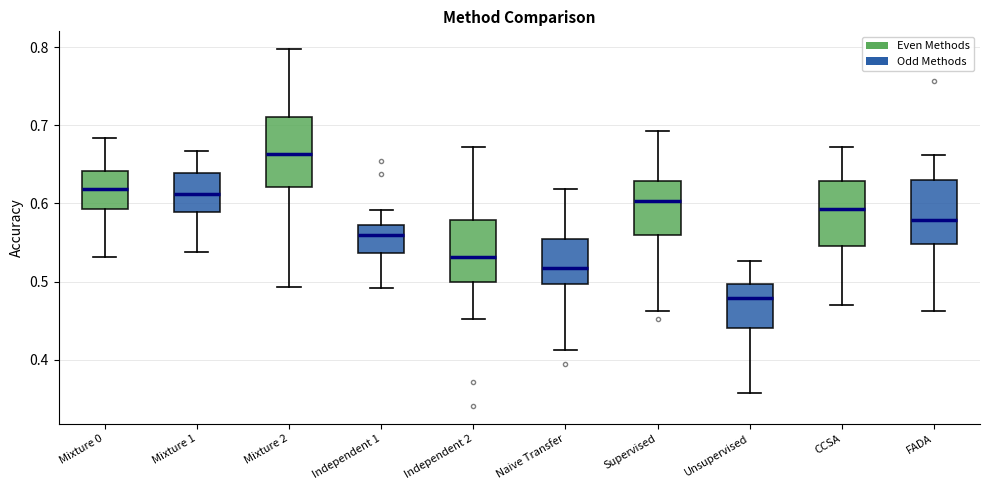

Reading left to right, read every box against the y-axis: the position of its median line, the range the box covers, and the ends of its whiskers. The values are not printed on the chart, so give them approximately, as read against the axis.

Mixture 0: median 0.62, box 0.59 to 0.64, whiskers 0.53 to 0.68
Mixture 1: median 0.61, box 0.59 to 0.64, whiskers 0.54 to 0.67
Mixture 2: median 0.66, box 0.62 to 0.71, whiskers 0.49 to 0.80
Independent 1: median 0.56, box 0.54 to 0.57, whiskers 0.49 to 0.59
Independent 2: median 0.53, box 0.50 to 0.58, whiskers 0.45 to 0.67
Naive Transfer: median 0.52, box 0.50 to 0.55, whiskers 0.41 to 0.62
Supervised: median 0.60, box 0.56 to 0.63, whiskers 0.46 to 0.69
Unsupervised: median 0.48, box 0.44 to 0.50, whiskers 0.36 to 0.53
CCSA: median 0.59, box 0.55 to 0.63, whiskers 0.47 to 0.67
FADA: median 0.58, box 0.55 to 0.63, whiskers 0.46 to 0.66